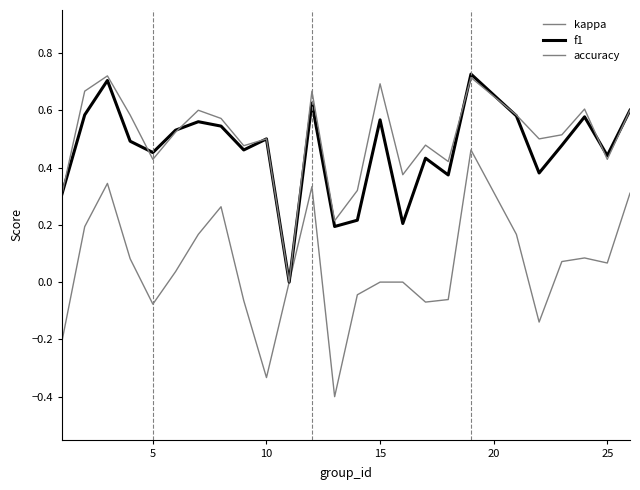

How many lines are shown in the chart?

3